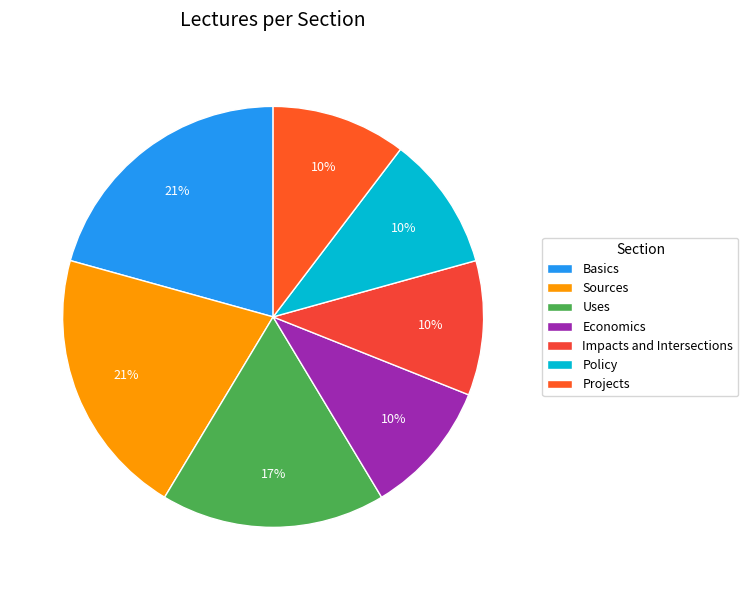

What is the total percentage of Basics and Impacts and Intersections?

31.0%